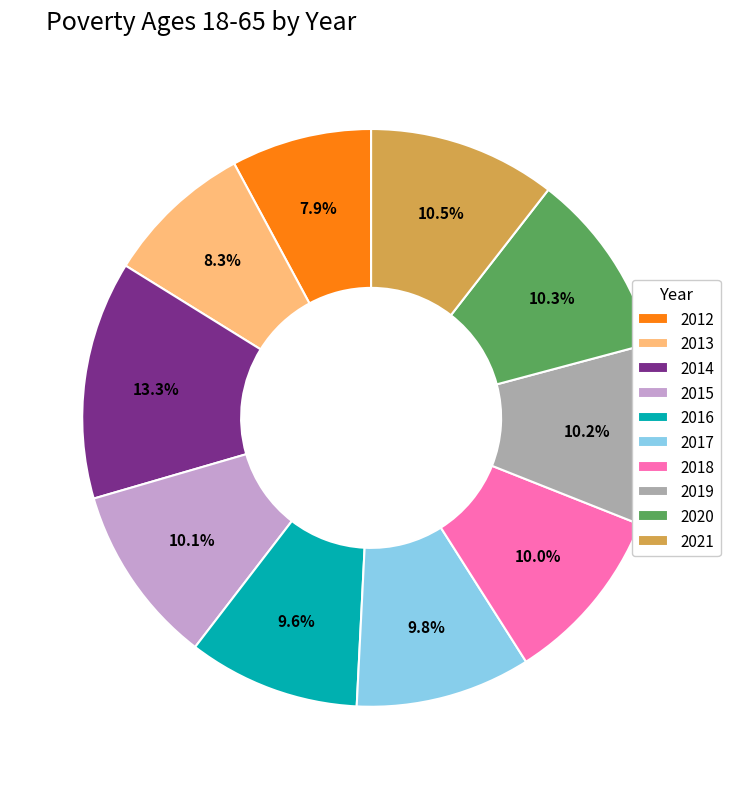

Between 2013 and 2014, which is larger?

2014